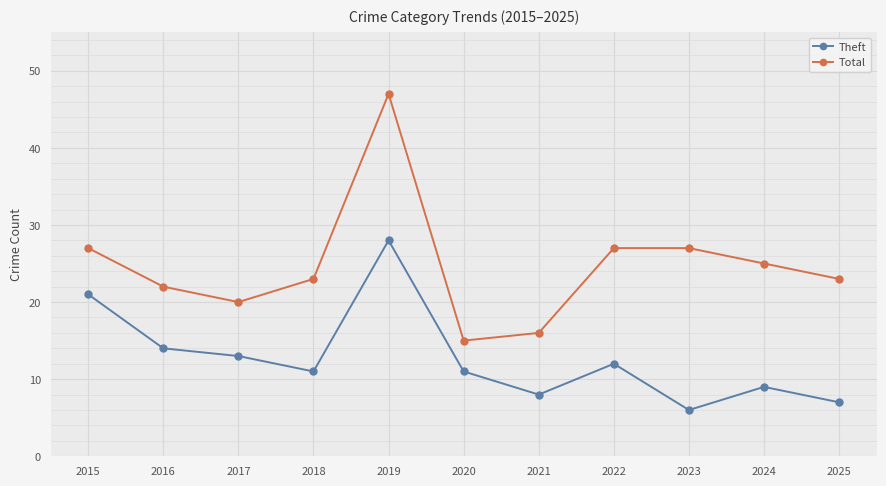

At which label does Total reach its peak?

2019